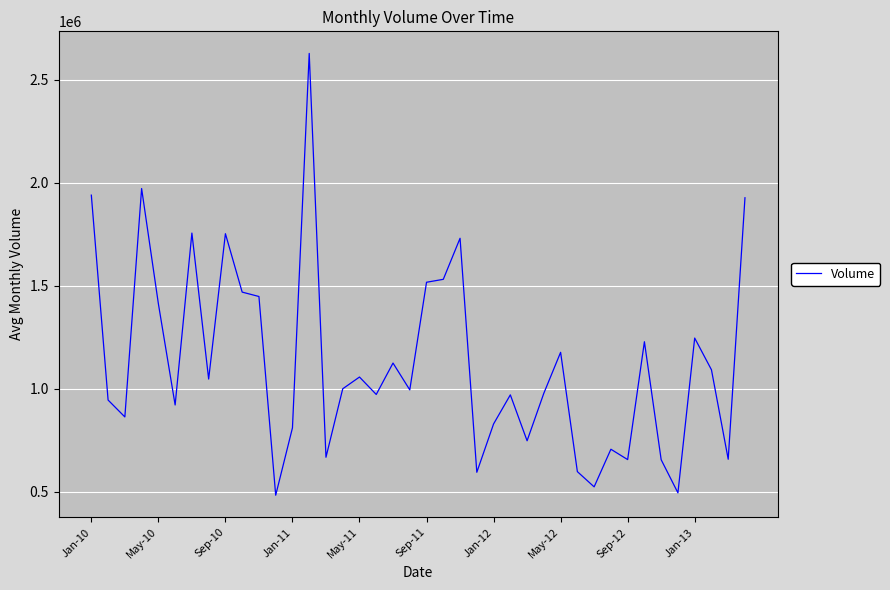

What is the difference between the maximum and minimum values?

2143800